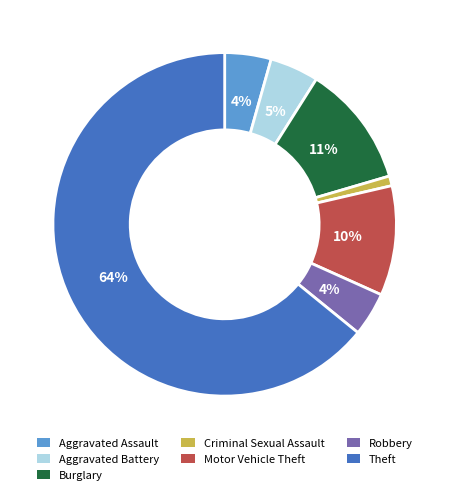

Which slice is the largest?

Theft